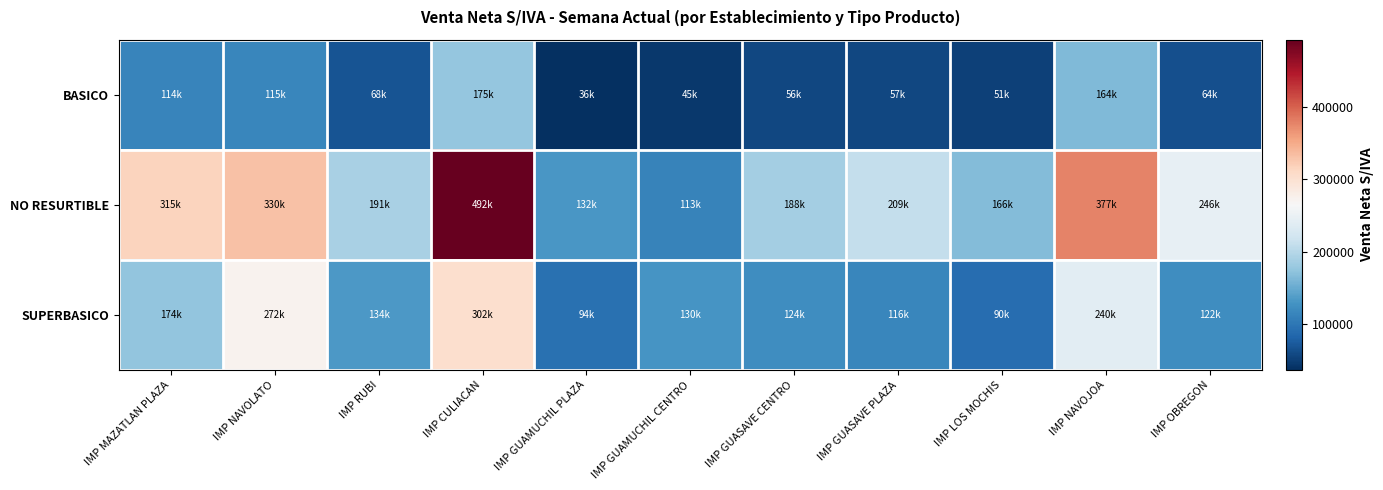

What is the smallest value displayed?

36424.2